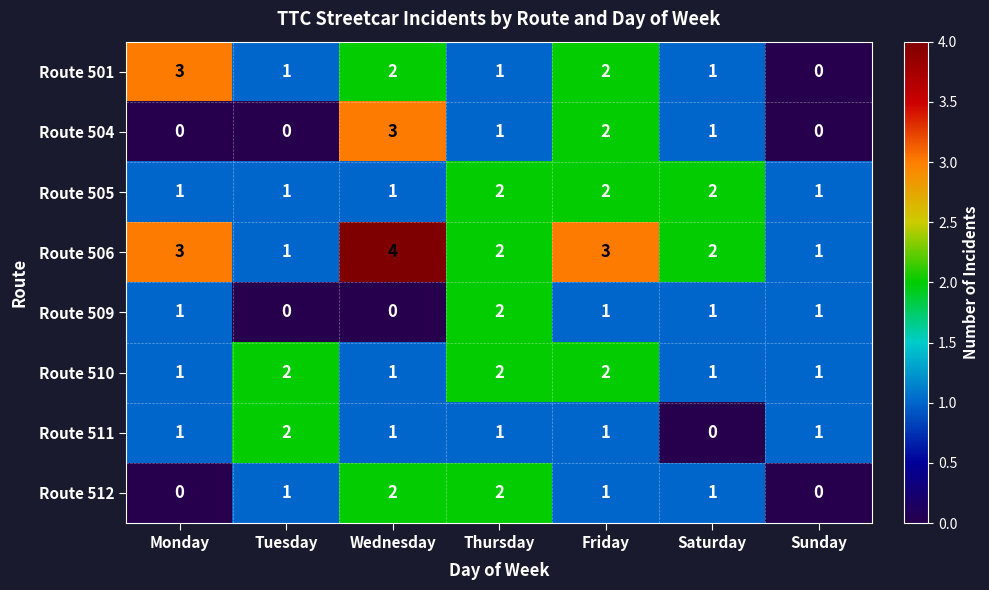

Is the value of Route 501 at Wednesday greater than the value of Route 509 at Monday?

Yes